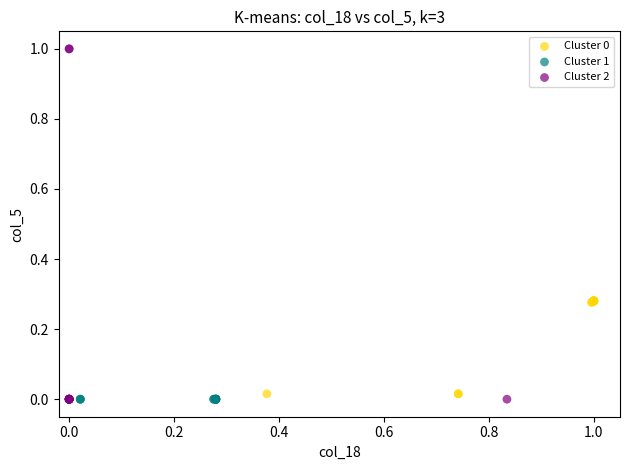

Which series reaches the maximum Y coordinate?

Cluster 2